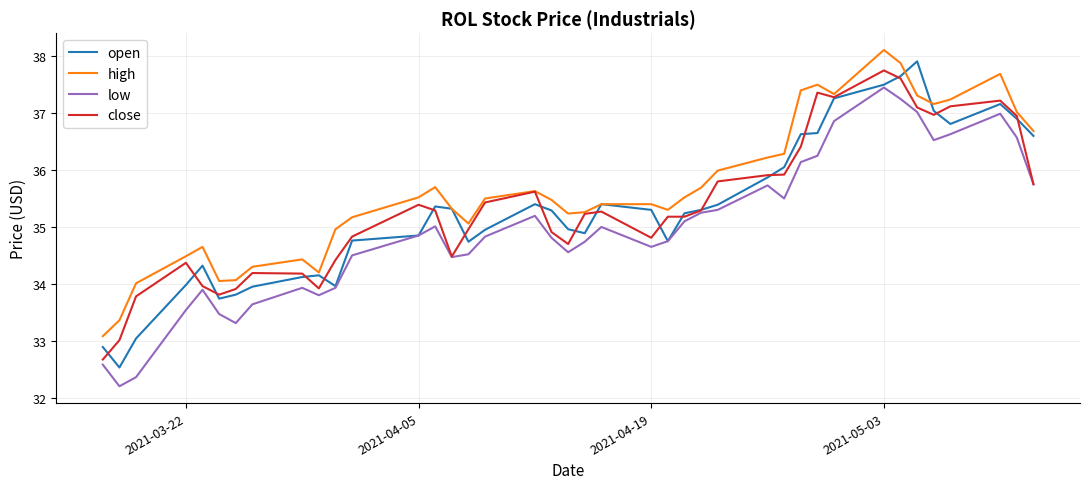

True or false: low and high intersect in this chart.

False